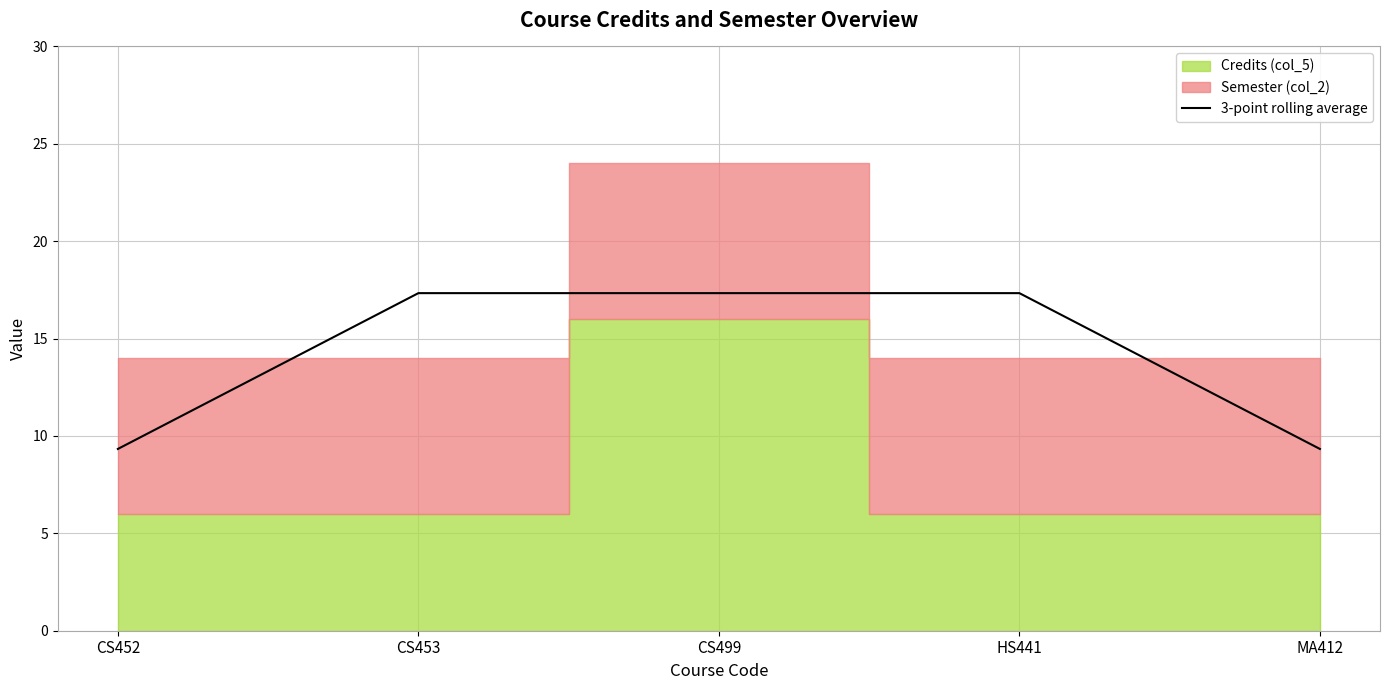

Reading right to left, list all the values displayed in this chart.

9.3	17.3	17.3	17.3	9.3